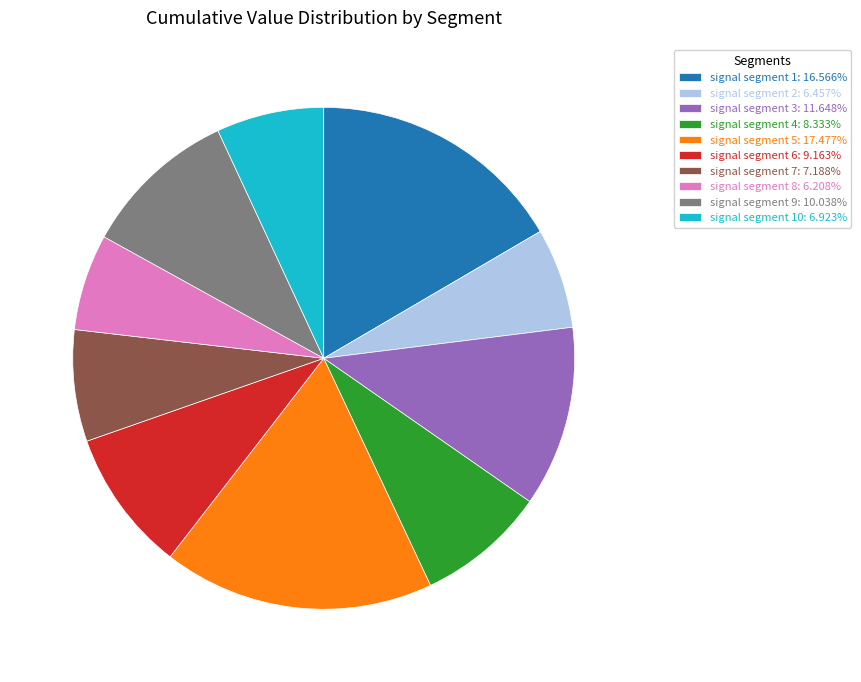

Is the sum of signal segment 5: 17.477% and signal segment 4: 8.333% greater than half?

No